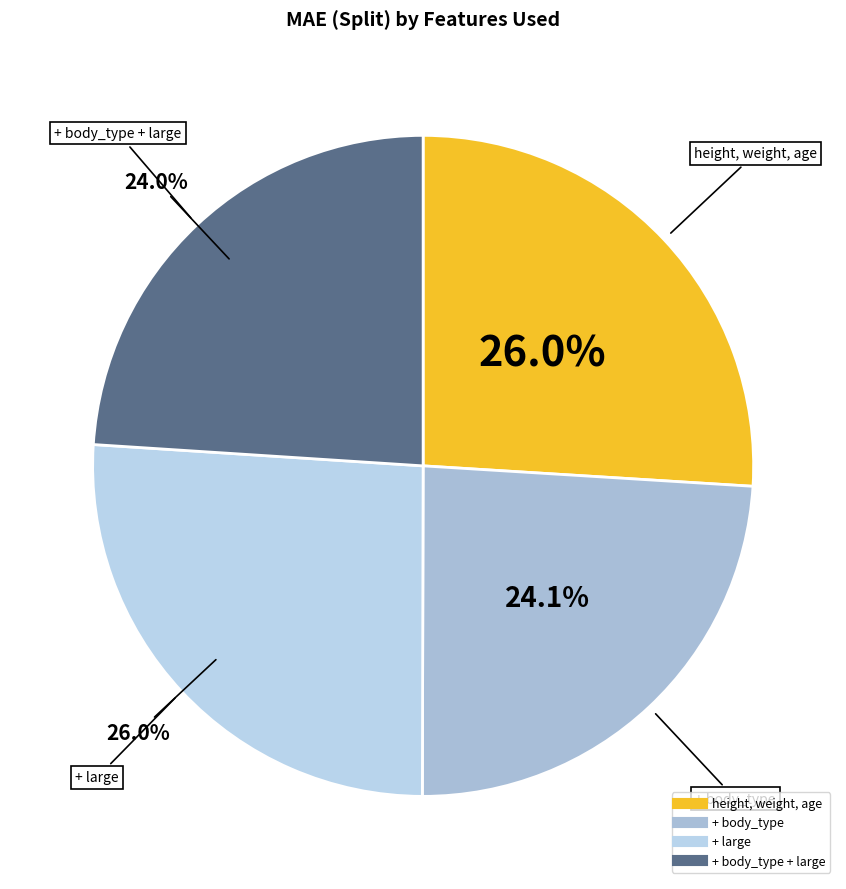

To the nearest percent, what is the average slice percentage?

25%